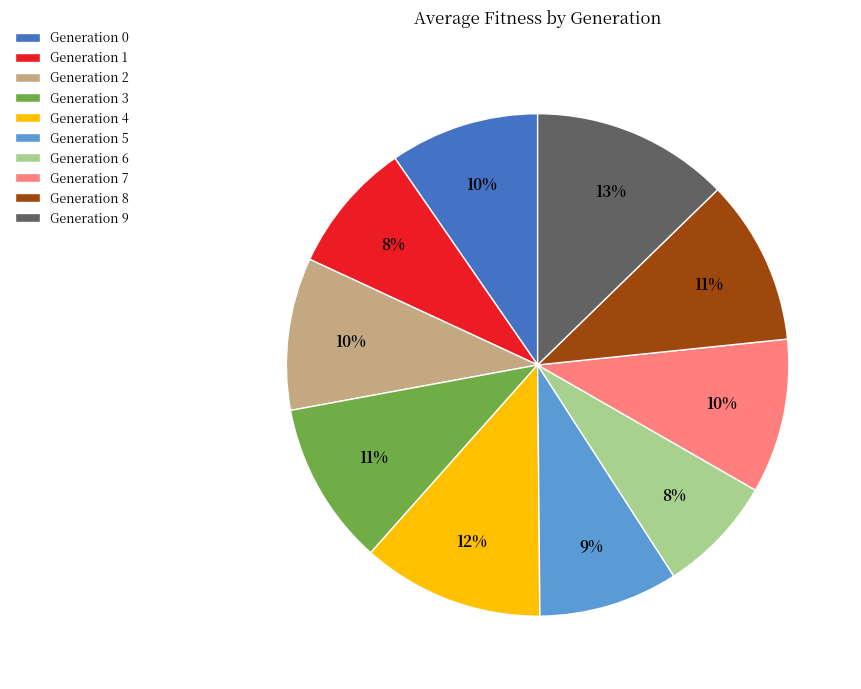

Combined, do Generation 9 and Generation 1 account for over 50%?

No